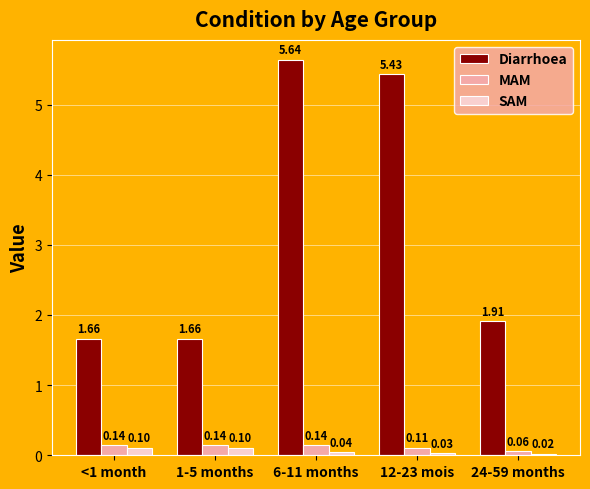

Rank the series by their maximum value, from highest to lowest.

Diarrhoea, MAM, SAM